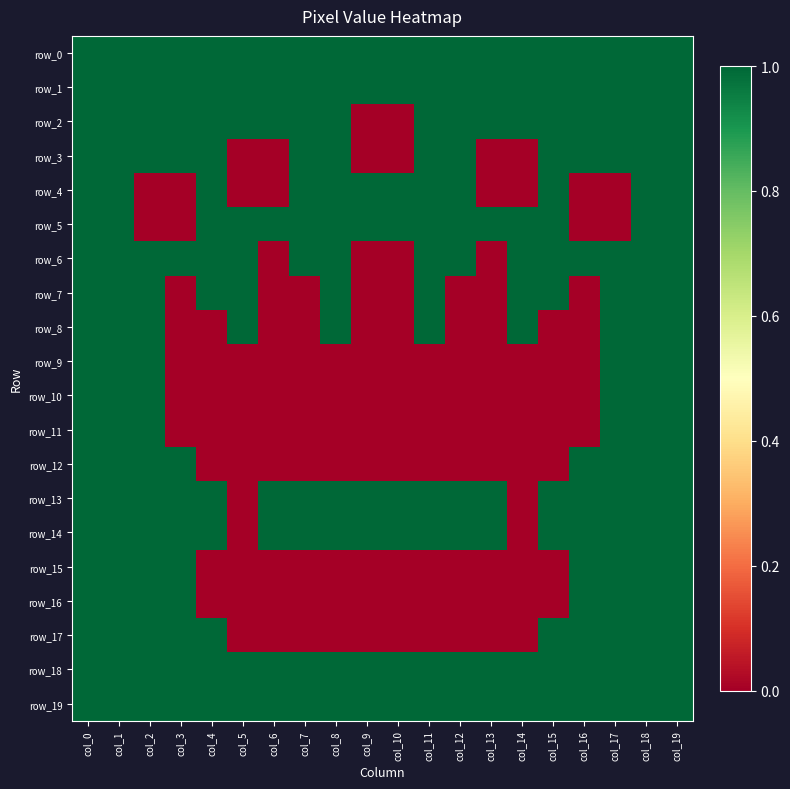

What is the difference between the second highest and minimum values in the row_9 series?

1